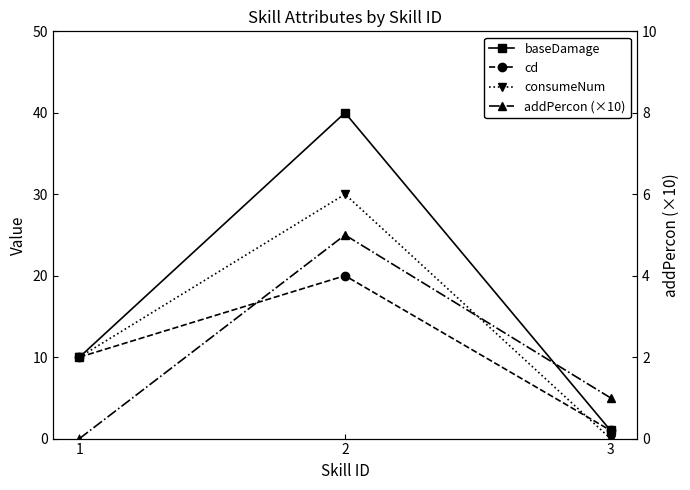

What is the average value of the consumeNum series?

13